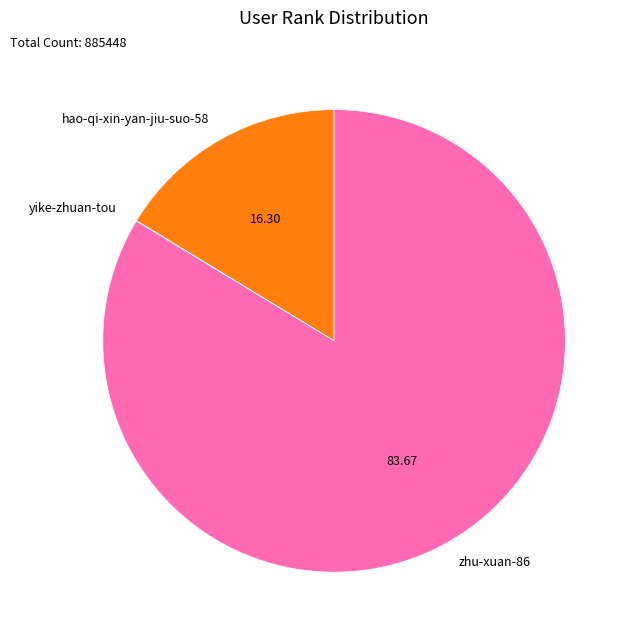

Between hao-qi-xin-yan-jiu-suo-58 and zhu-xuan-86, which is larger?

zhu-xuan-86